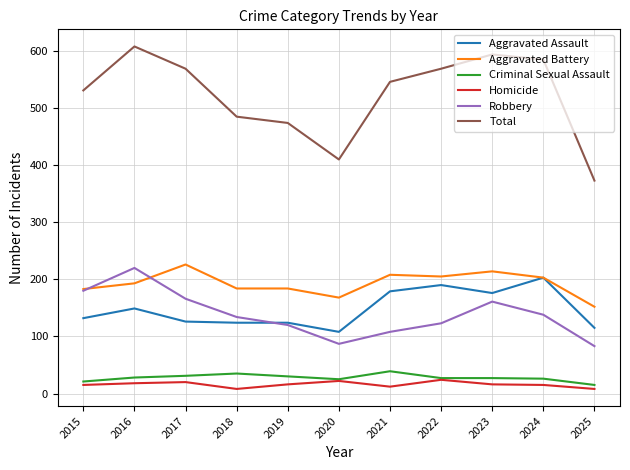

What are all the series names shown in the legend?

Aggravated Assault, Aggravated Battery, Criminal Sexual Assault, Homicide, Robbery, Total